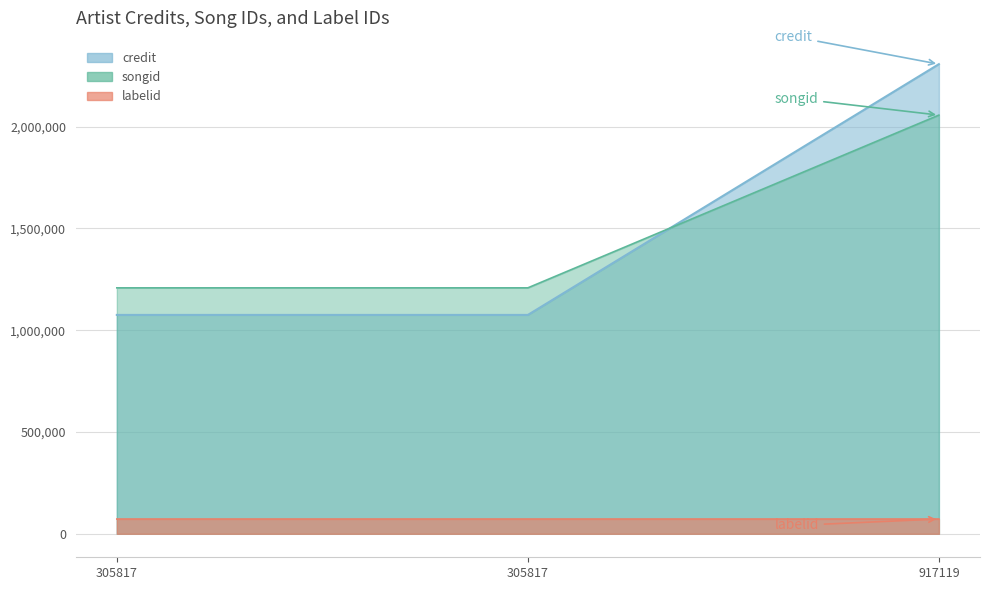

What is the value of the songid point at the 3rd from the left?

2057092